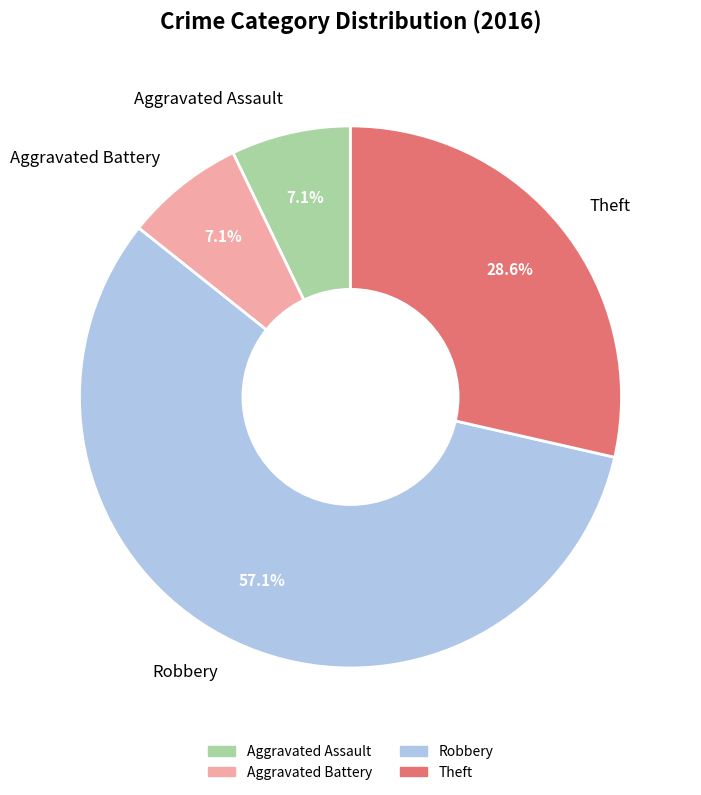

True or false: Aggravated Battery accounts for 7% of the total.

True